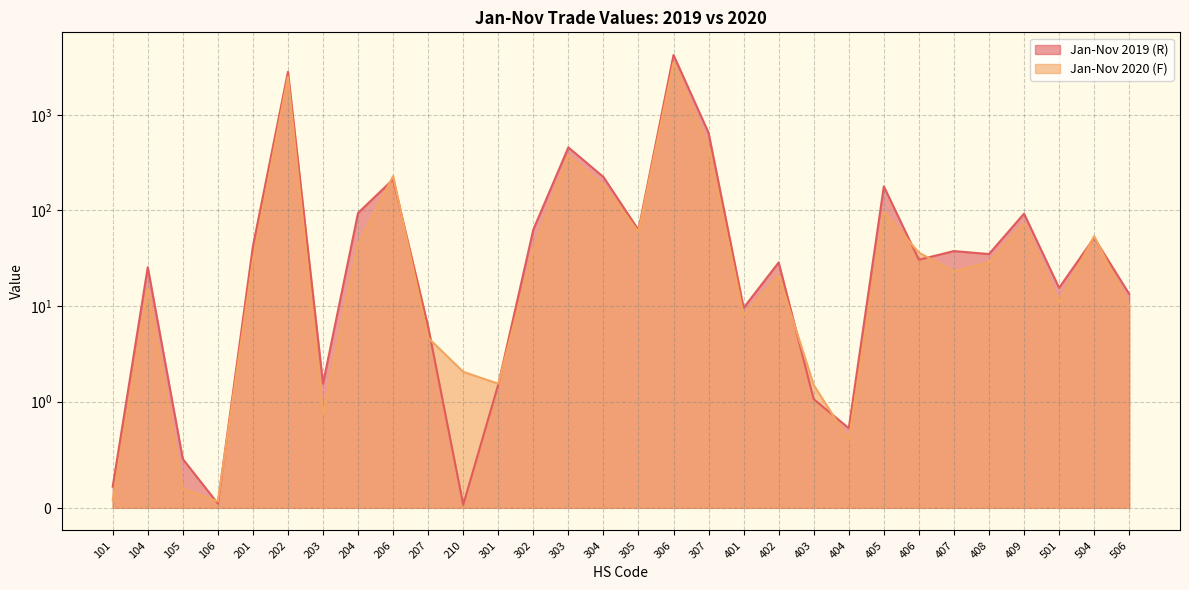

At which label does Jan-Nov 2020 (F) reach its minimum?

106